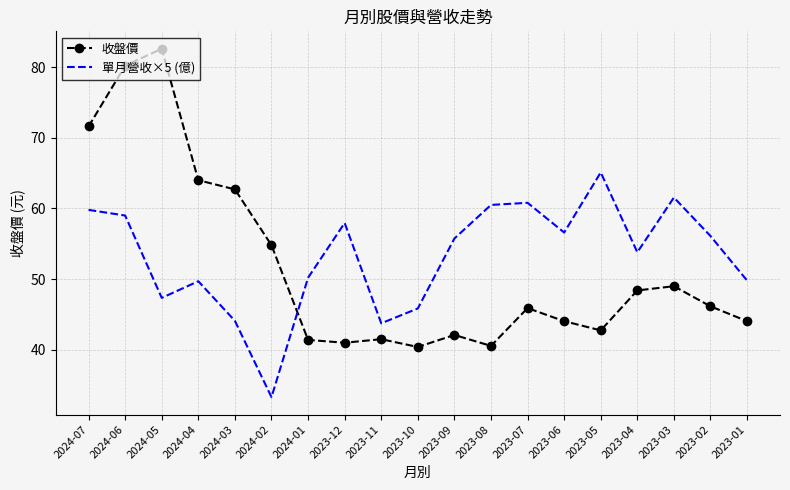

How many categories are shown in the chart?

19